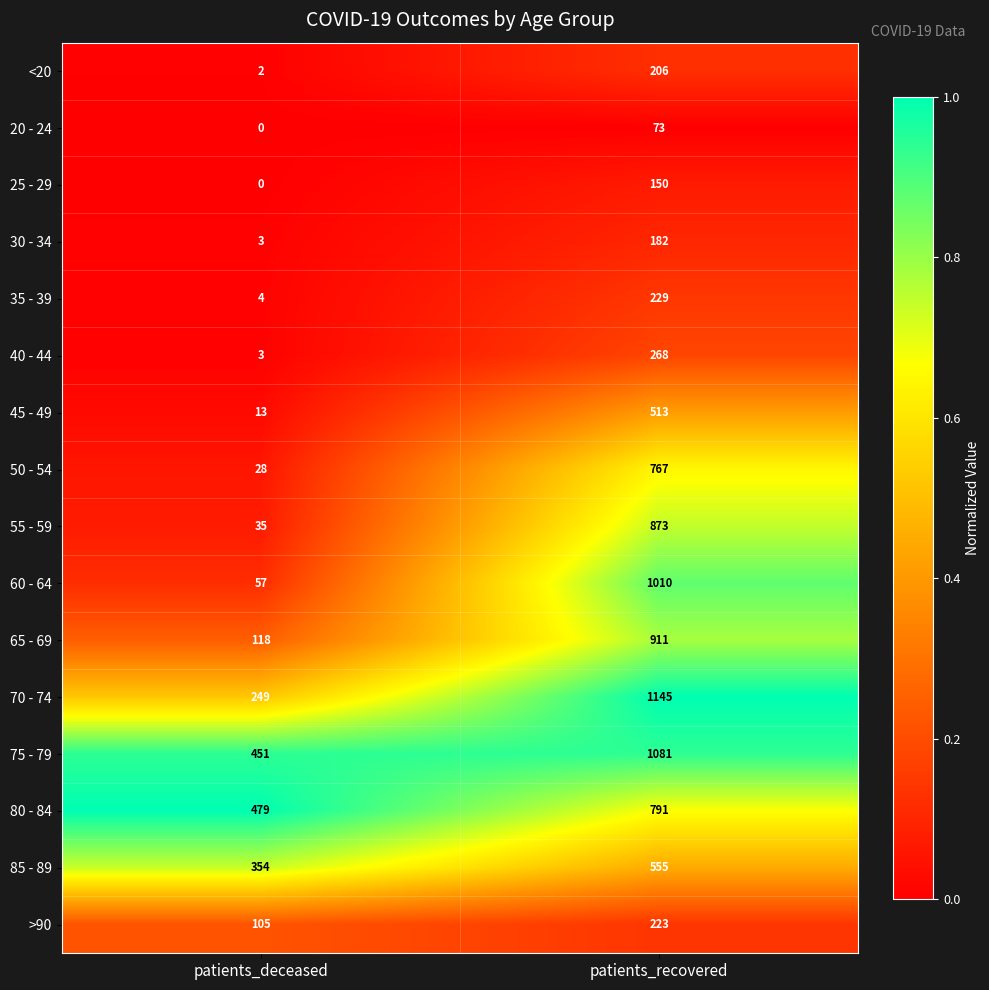

Which series has the widest spread of values?

60 - 64